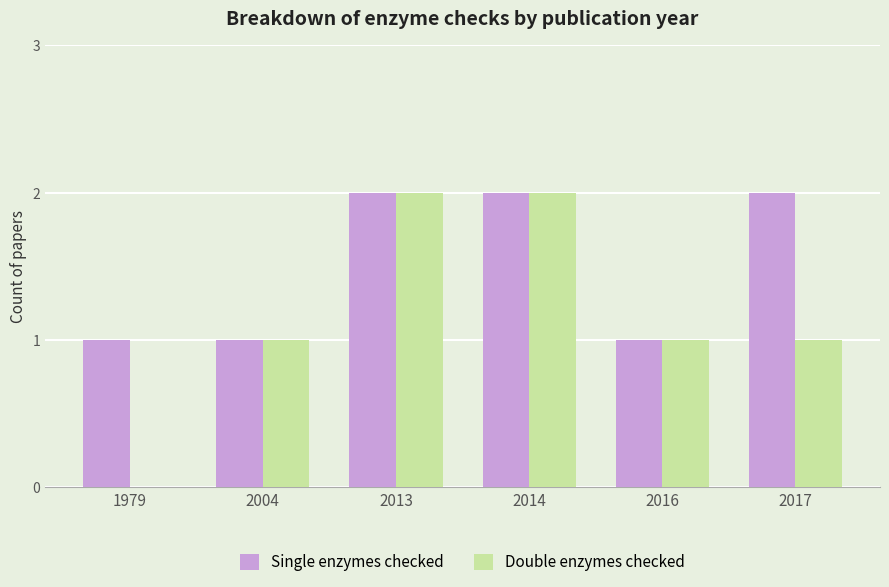

What is the maximum value shown in the chart?

2